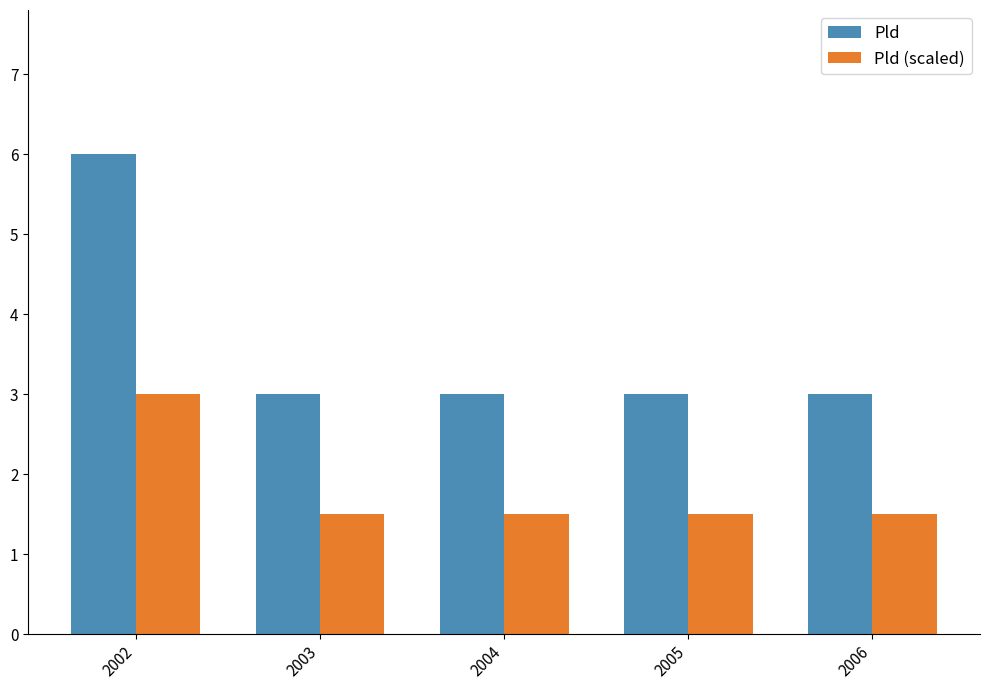

What is the average value of the Pld (scaled) series?

1.8